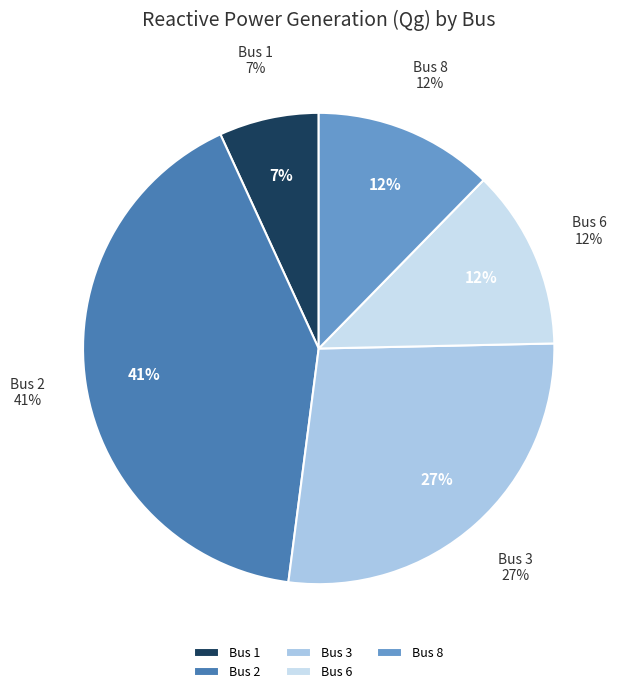

Is it true that Bus 2 is 41% of the pie?

True